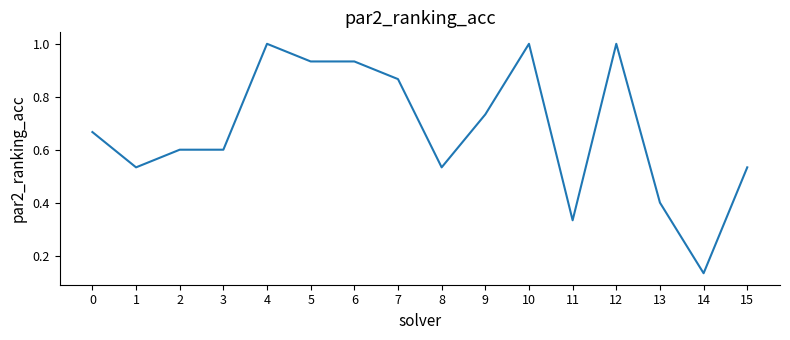

What is the change in value from 2 to 10?

+0.4